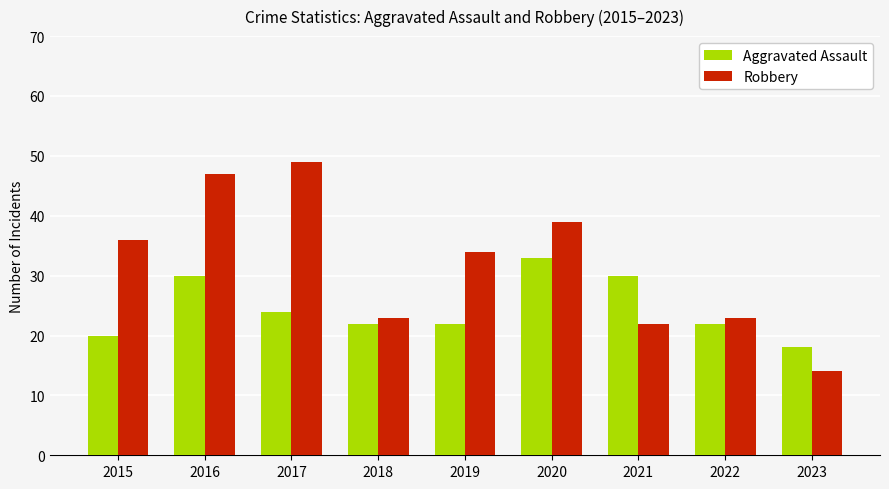

What is the sum of the Robbery values at 2017 and 2018?

72